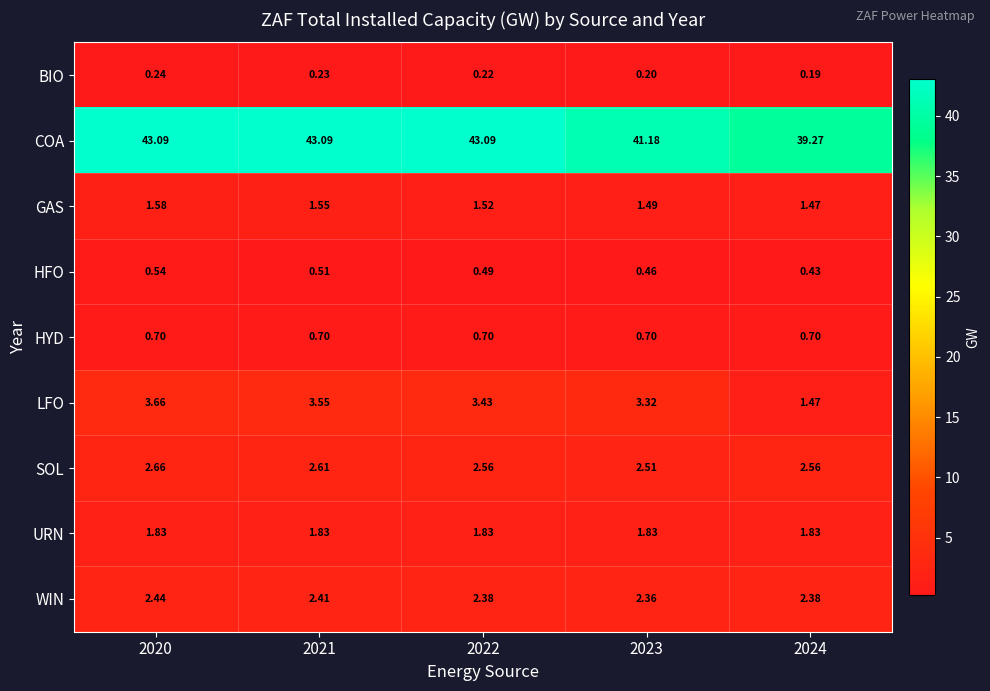

Is the value of LFO at 2021 greater than the value of SOL at 2024?

Yes